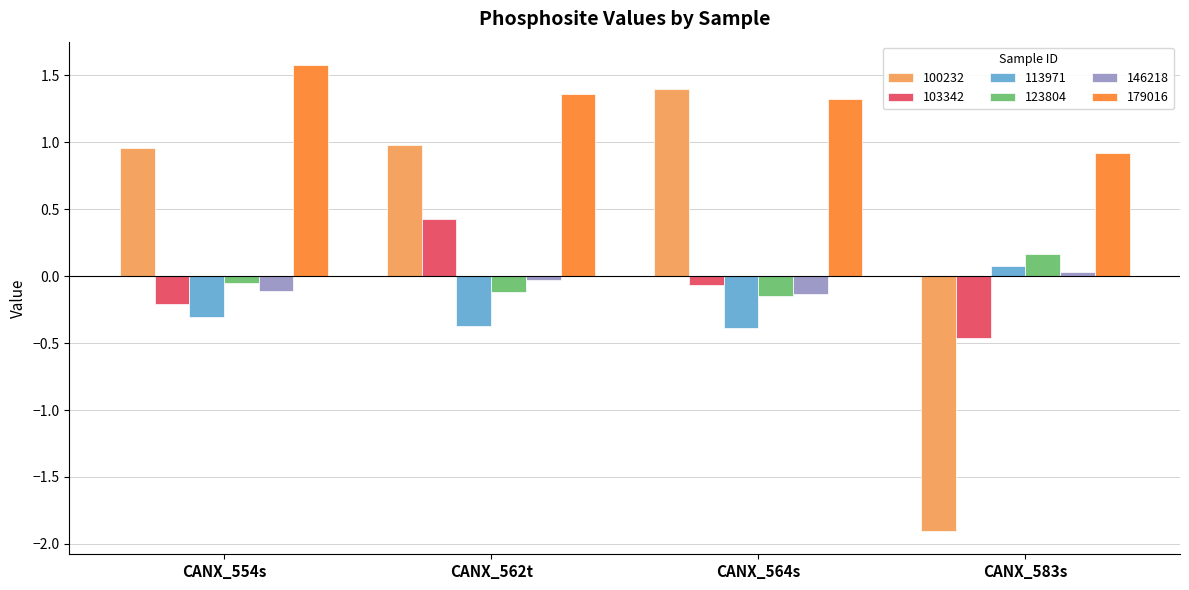

Which series has the largest total across all categories?

179016